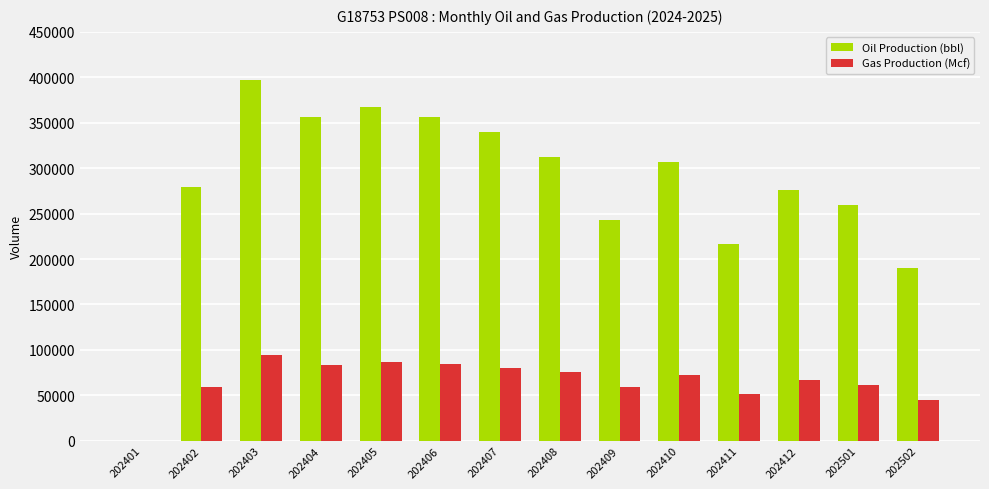

What are all the series names shown in the legend?

Oil Production (bbl), Gas Production (Mcf)